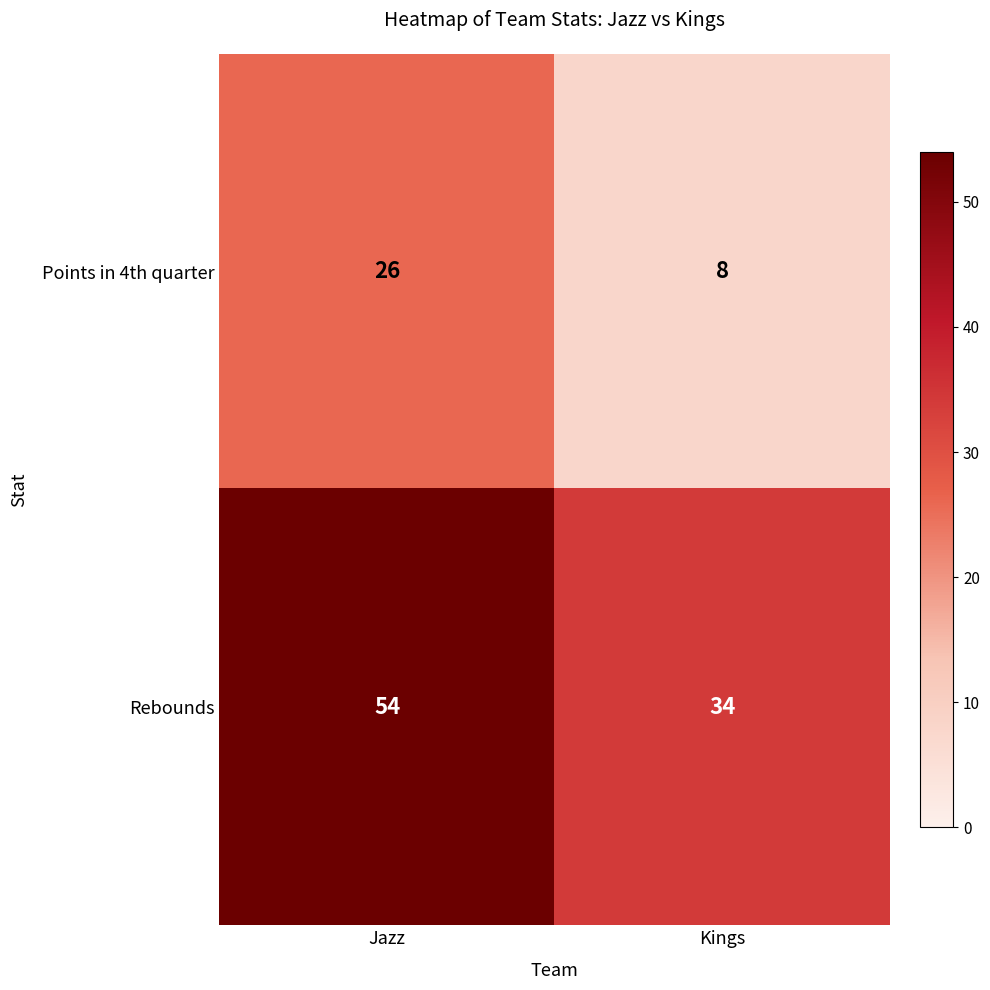

At which category does the chart reach its peak across all series?

Jazz